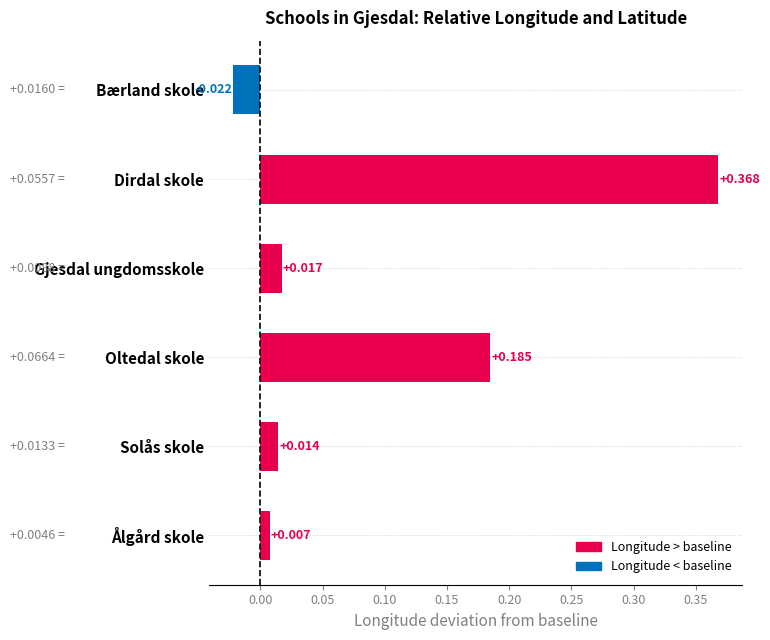

What is the label of the 3rd bar from the bottom?

Oltedal skole